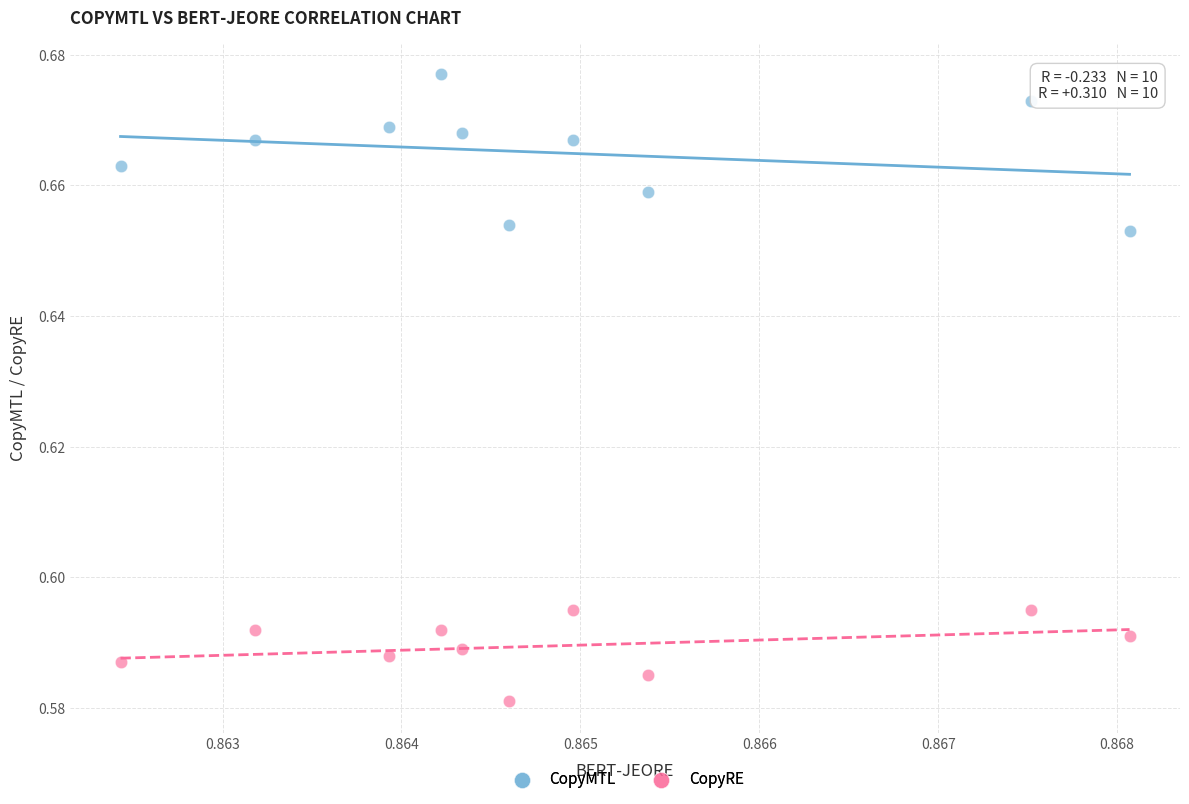

Which series contains the highest Y value?

CopyMTL